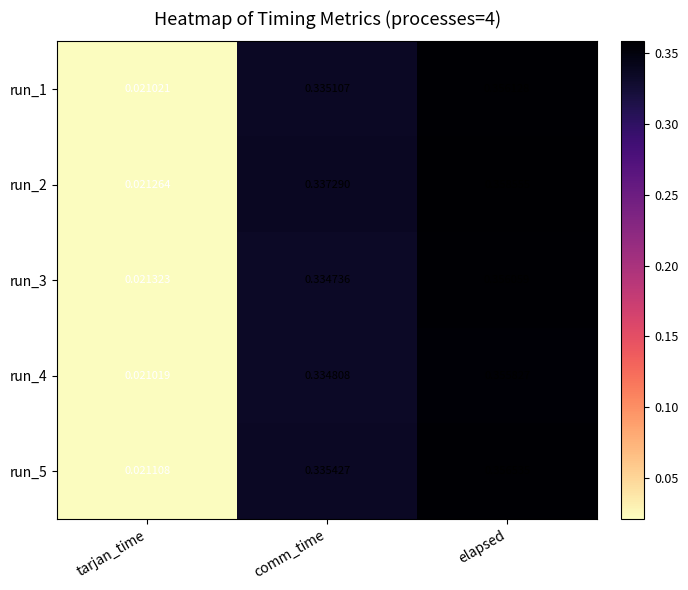

At which label does run_2 reach its minimum?

tarjan_time